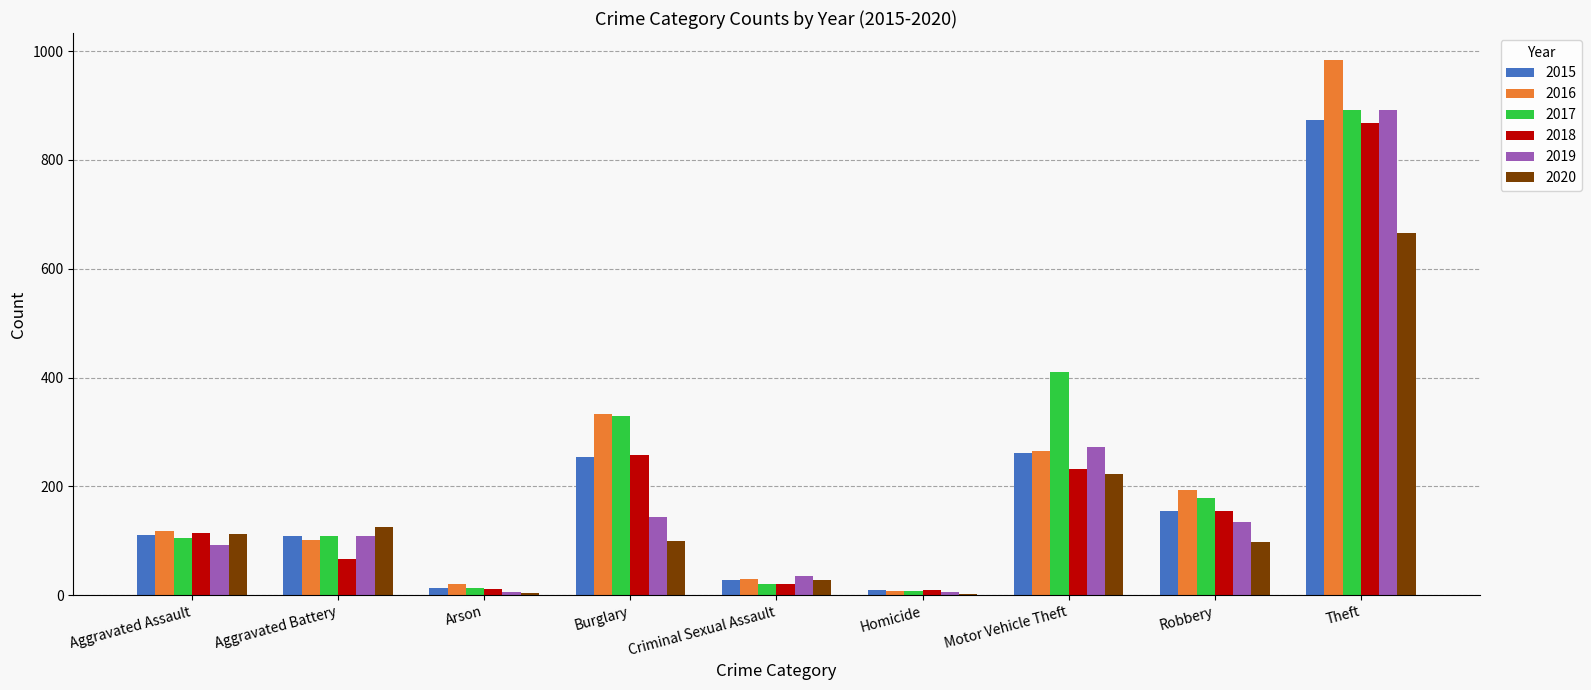

Between Criminal Sexual Assault and Theft, which series saw the biggest shift?

2016